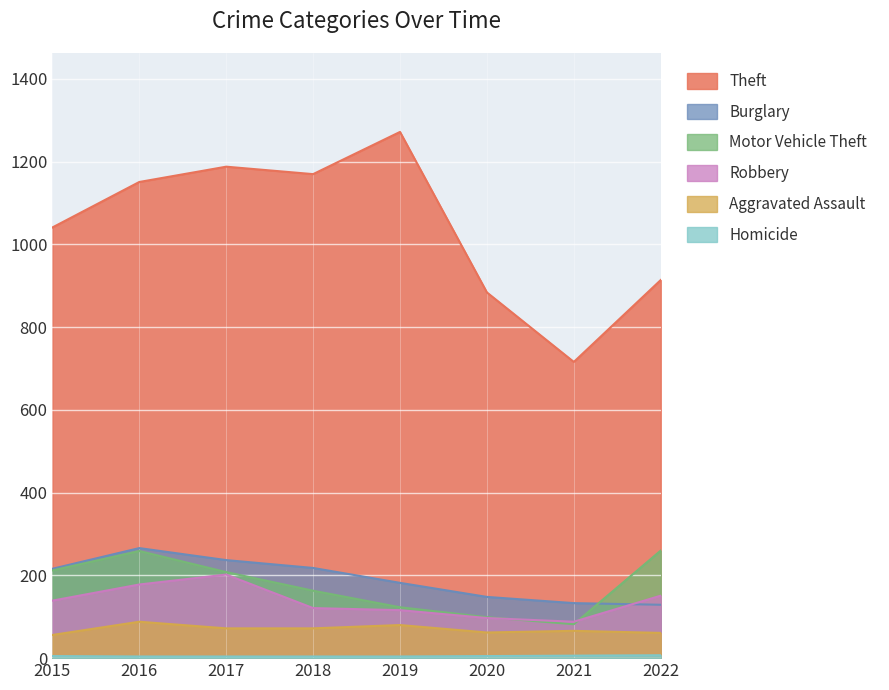

Where is the first local minimum for Motor Vehicle Theft?

2021